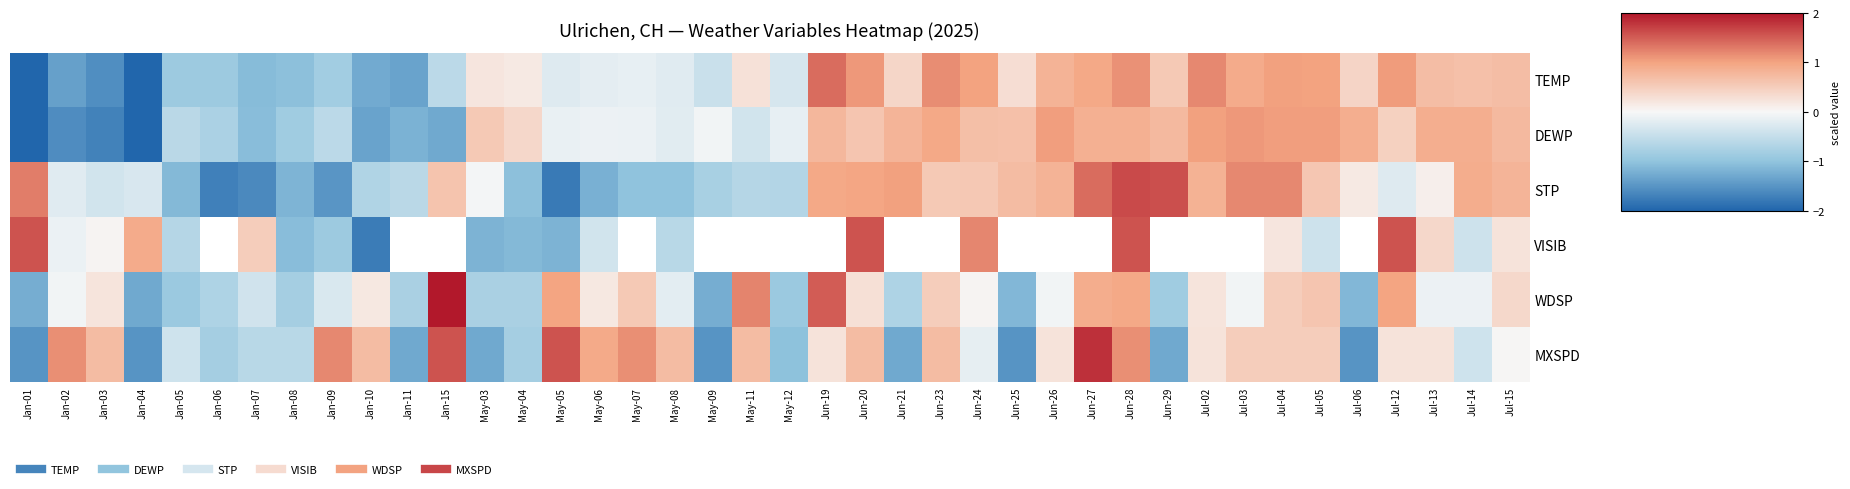

At which category is the sum across all series the highest?

Jun-28